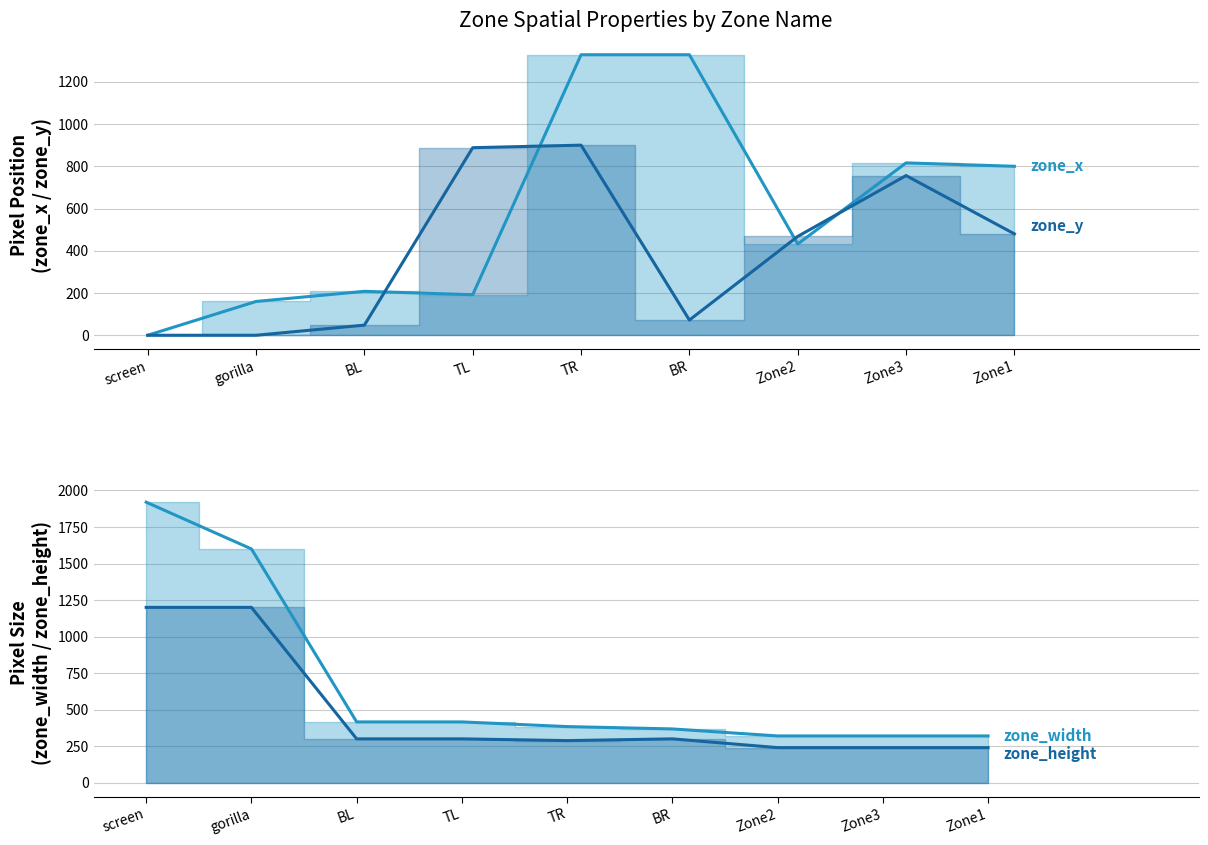

Reading left to right, what are all the values shown in this chart?

zone_x: 0	160	208	192	1328	1328	432	816	800
zone_y: 0	0	48	888	900	72	468	756	480
zone_width: 1920	1600	416	416	384	368	320	320	320
zone_height: 1200	1200	300	300	288	300	240	240	240